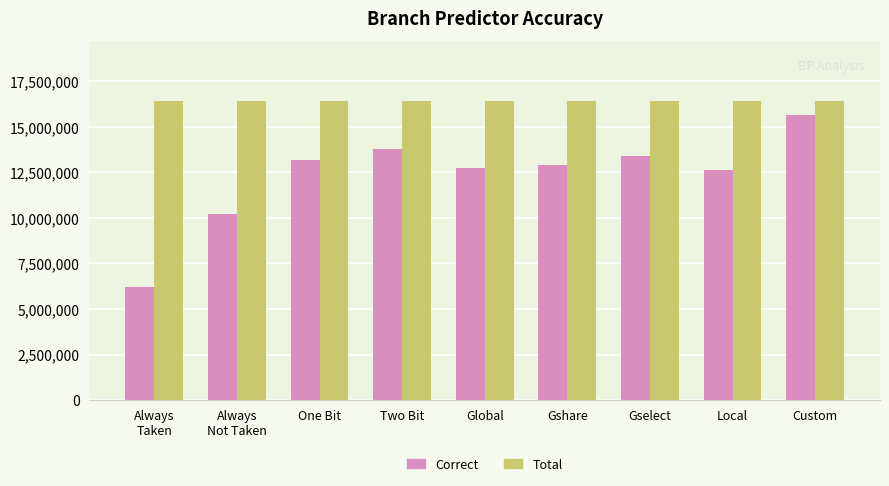

What is the label of the 1st bar from the right?

Custom